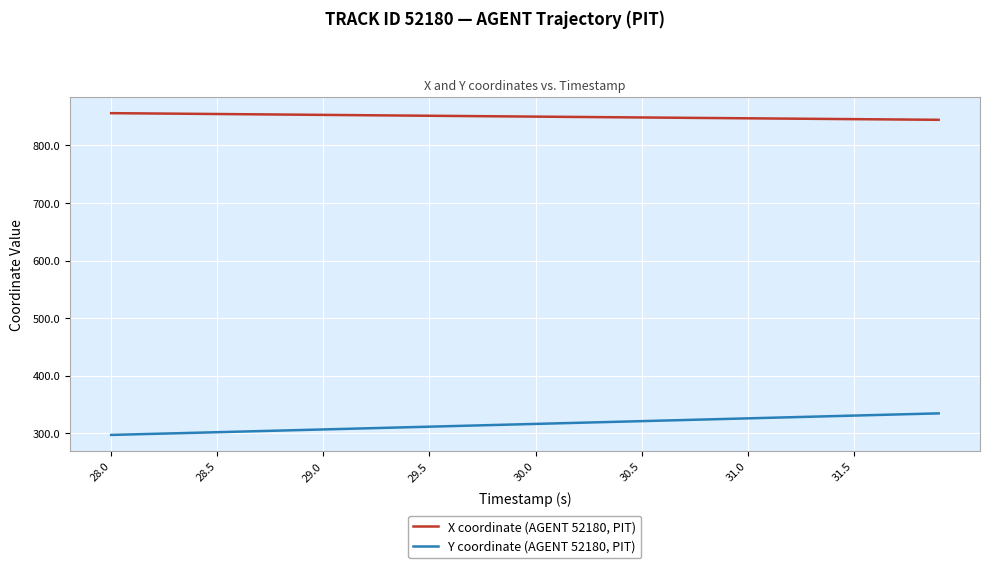

Which series has the largest total across all categories?

X coordinate (AGENT 52180, PIT)